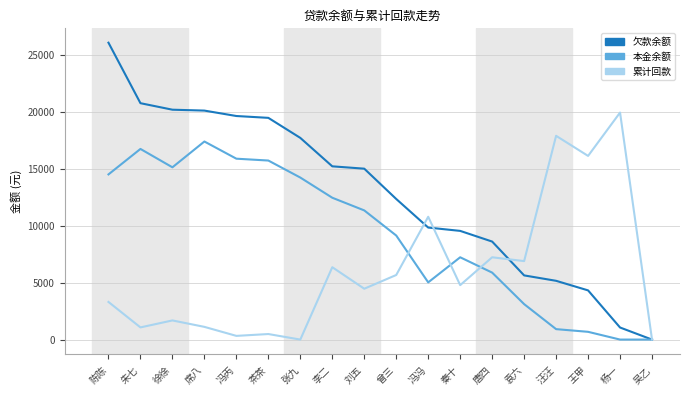

True or false: 累计回款 has more than 1 interior local peaks.

True